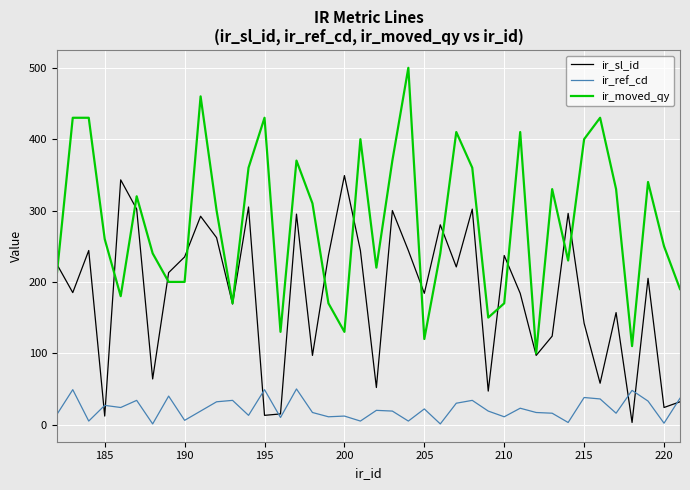

List the series in order of their peak value, highest first.

ir_moved_qy, ir_sl_id, ir_ref_cd